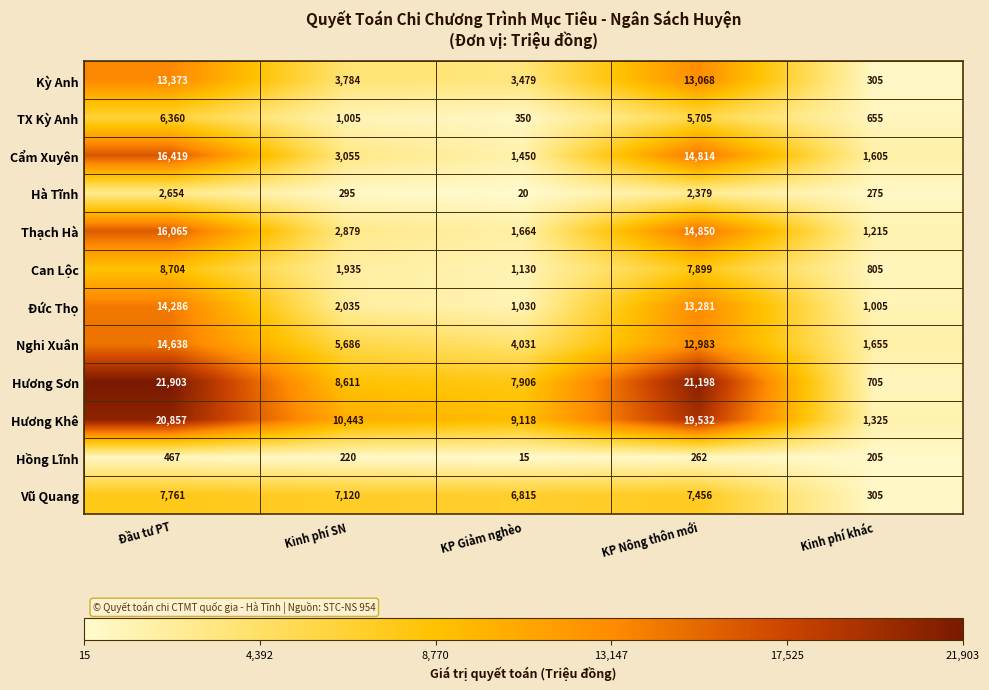

What is the smallest value displayed?

15